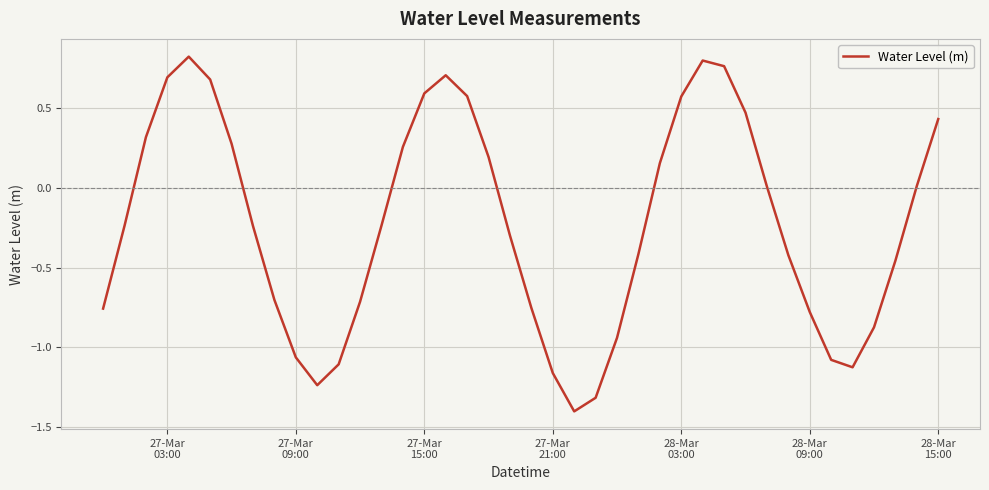

What is the minimum value shown in the chart?

-1.4